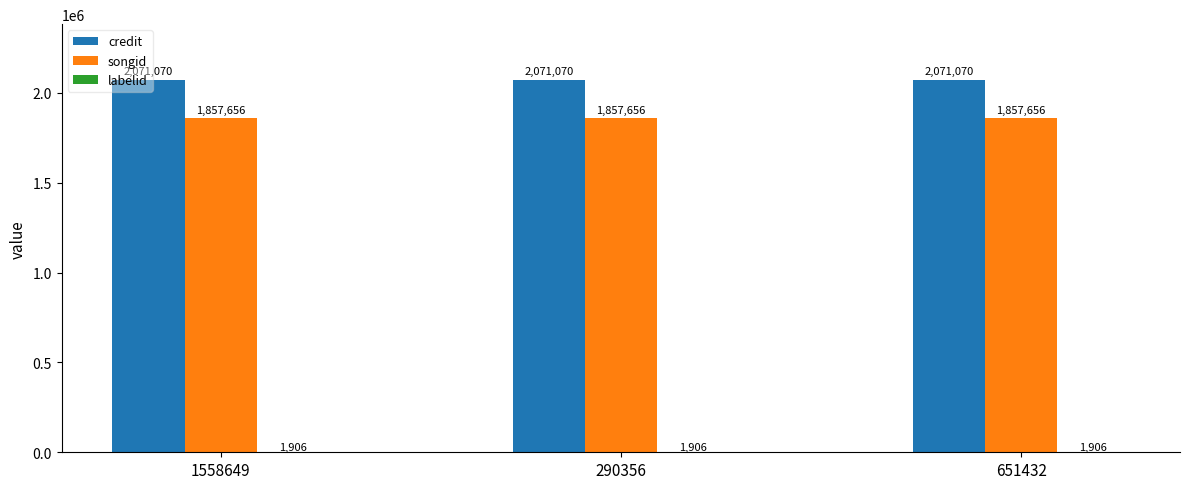

What is the average value of the songid series?

1857656